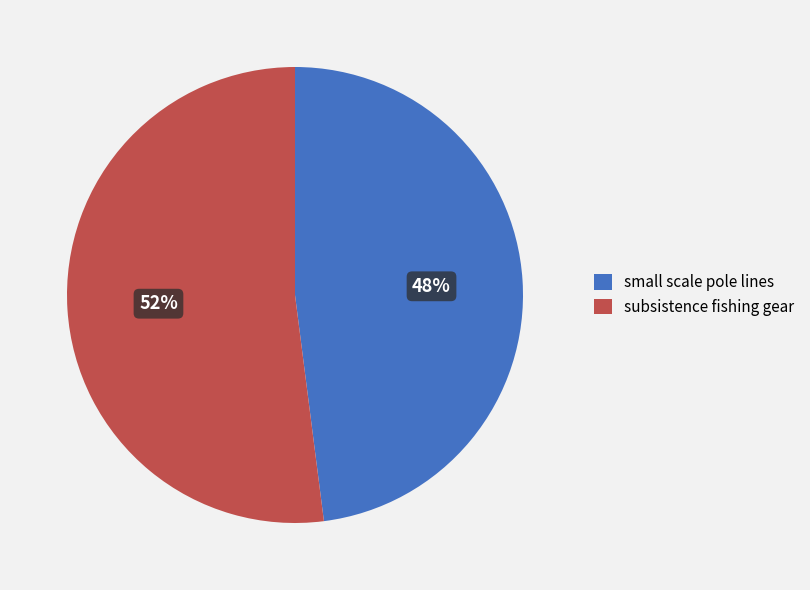

Do subsistence fishing gear and small scale pole lines together represent more than half of the pie?

Yes